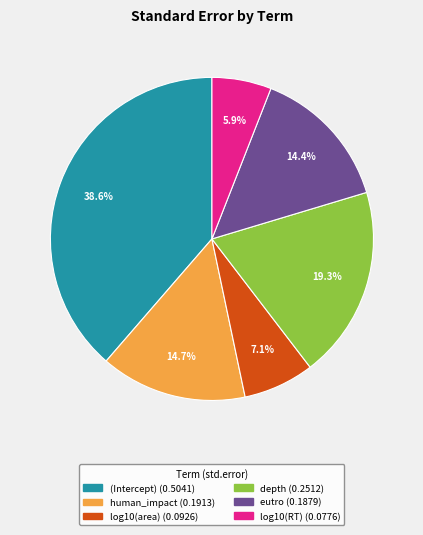

What percentage do eutro and log10(RT) together represent?

20.3%